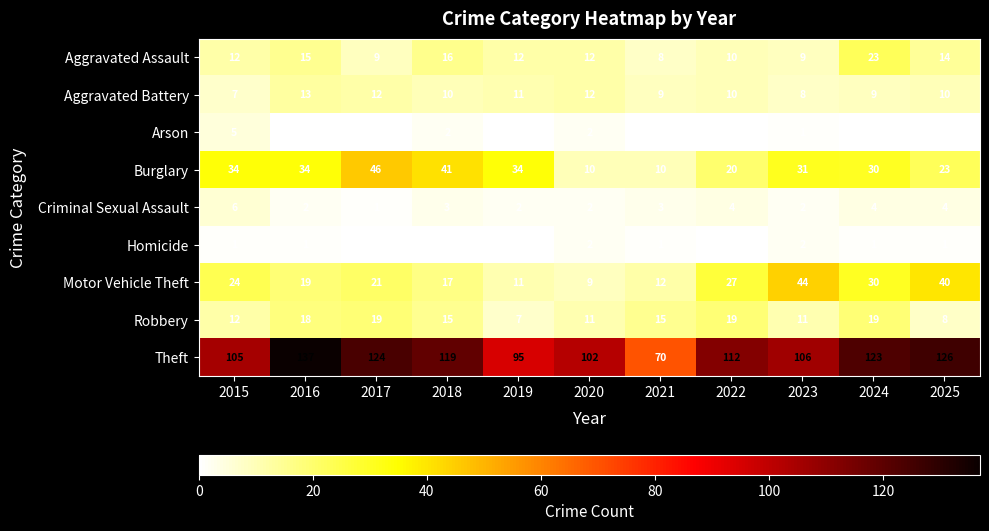

Is the value of Criminal Sexual Assault at 2019 greater than the value of Arson at 2015?

No